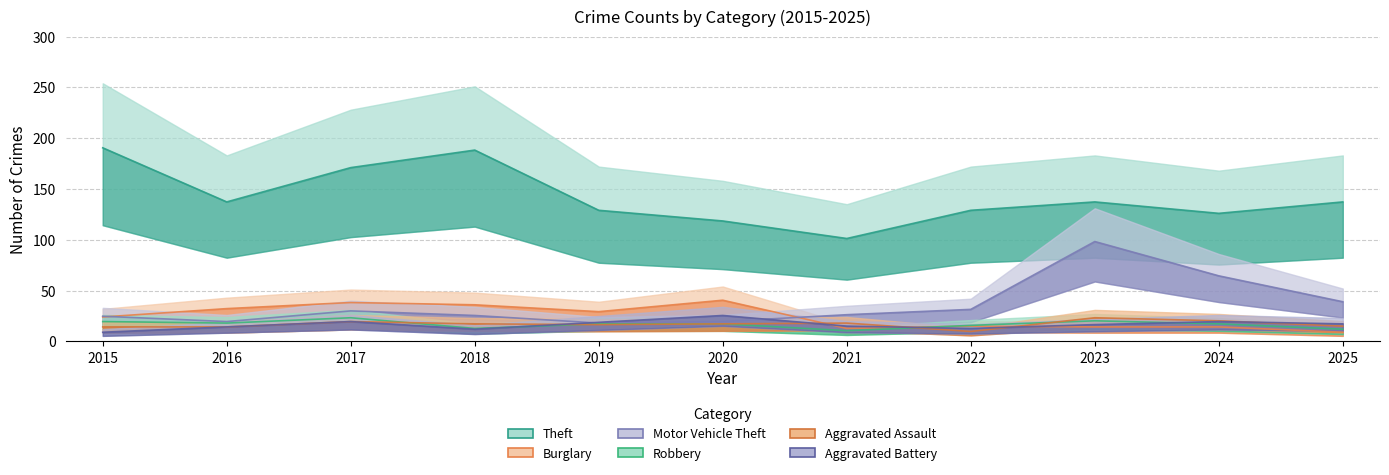

Where does the Motor Vehicle Theft series first go above 26?

2017